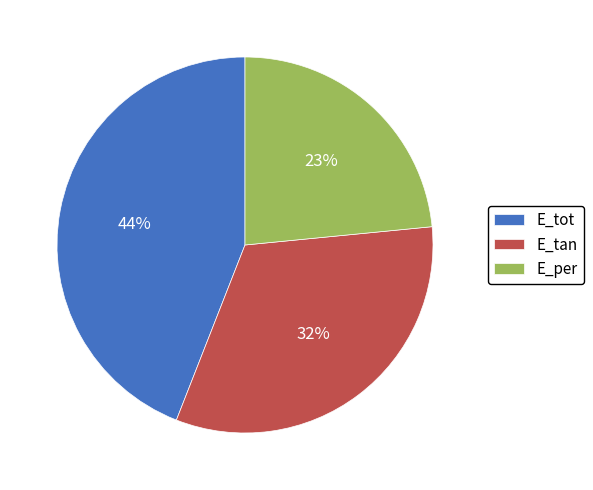

Combined, do E_tot and E_tan account for over 50%?

Yes